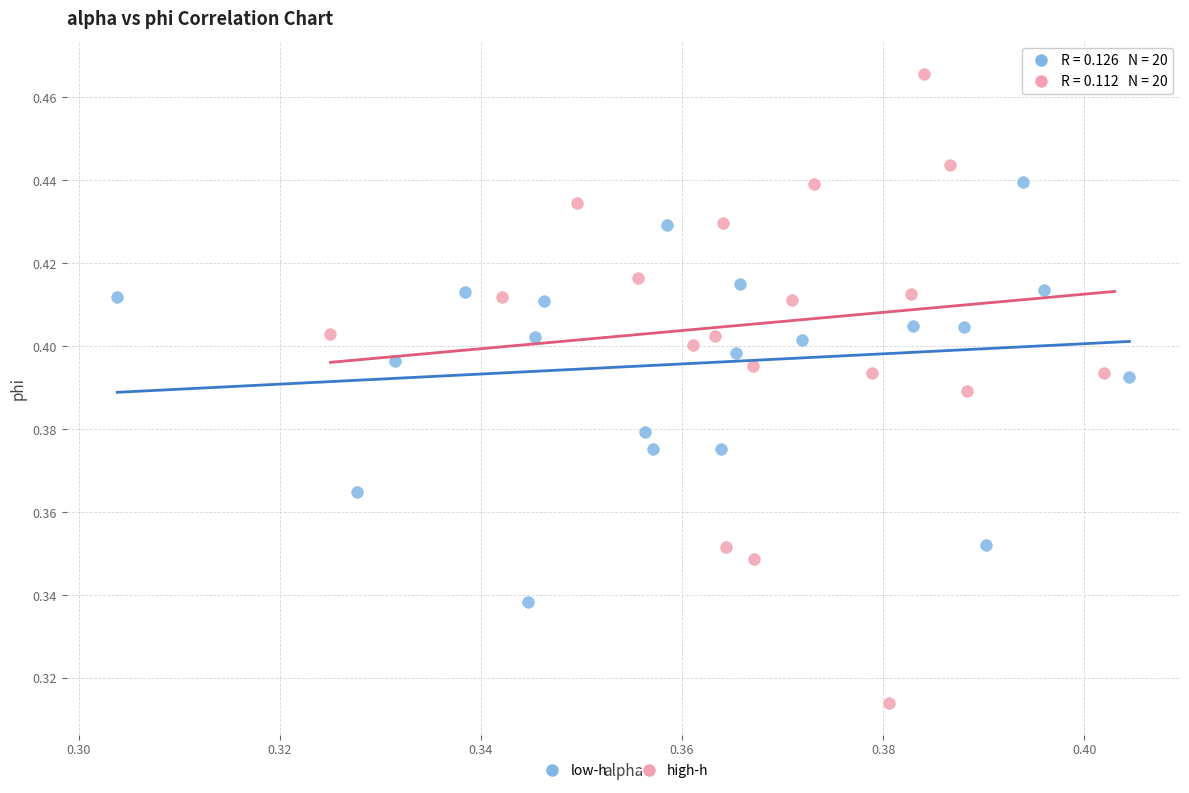

Which series has the widest spread of Y values?

high-h